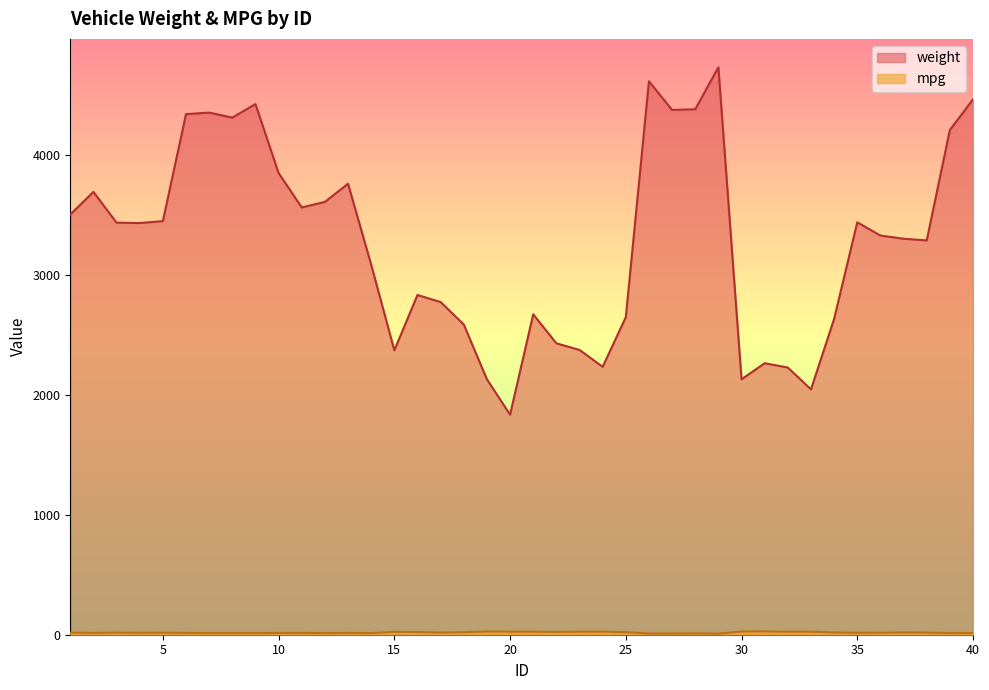

True or false: weight has more than 1 interior local peaks.

True